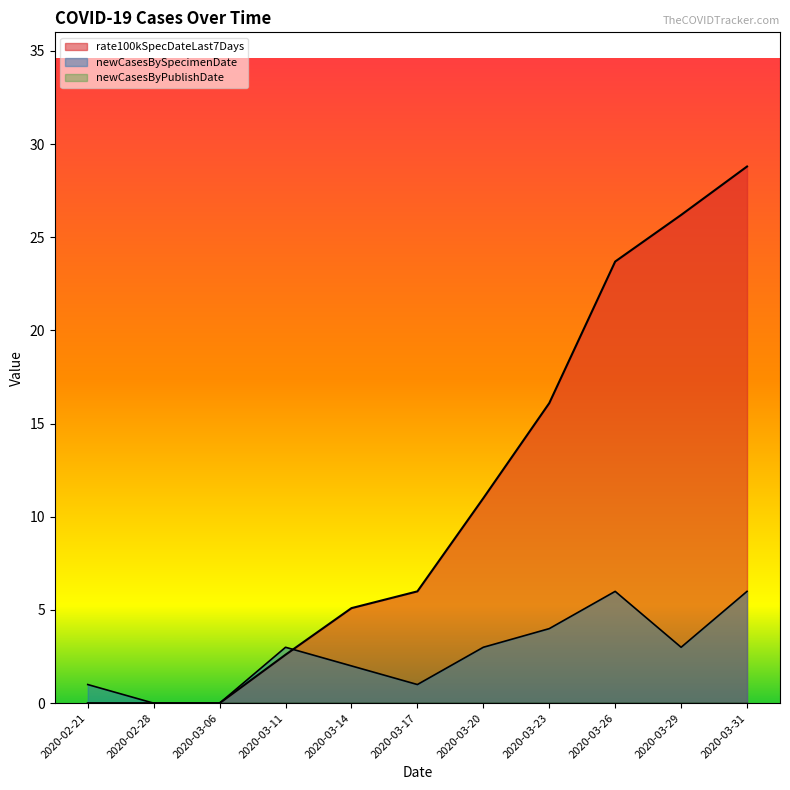

List the labels in order of rate100kSpecDateLast7Days value, smallest first.

2020-02-21, 2020-02-28, 2020-03-06, 2020-03-11, 2020-03-14, 2020-03-17, 2020-03-20, 2020-03-23, 2020-03-26, 2020-03-29, 2020-03-31